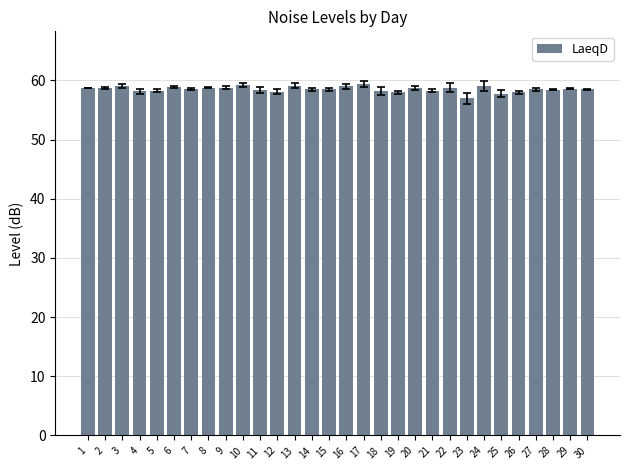

What is the change in value from 15 to 24?

+0.6